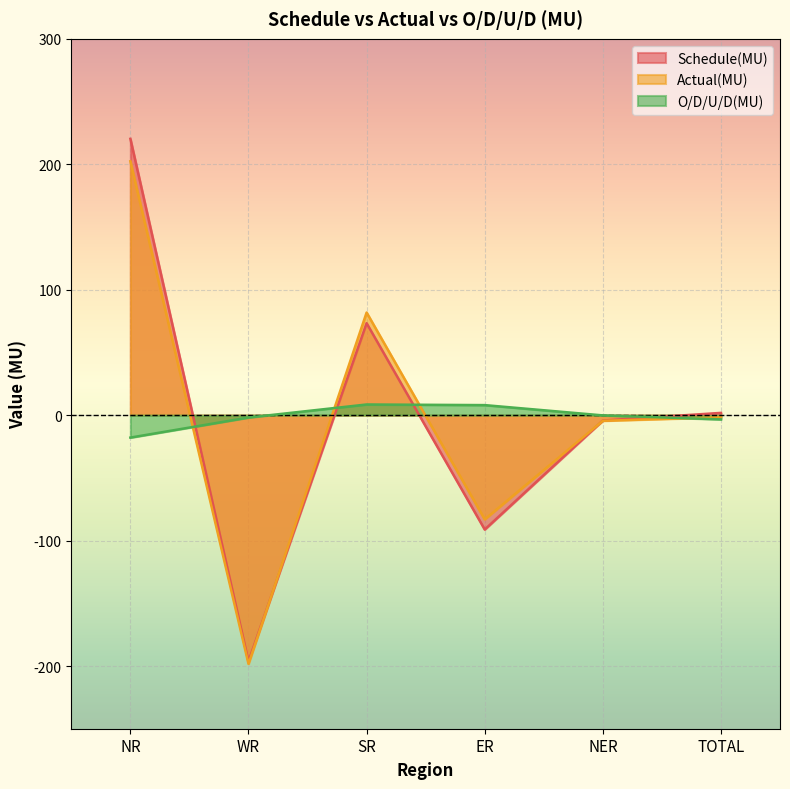

Between which two adjacent categories do Schedule(MU) and Actual(MU) first intersect?

WR and SR